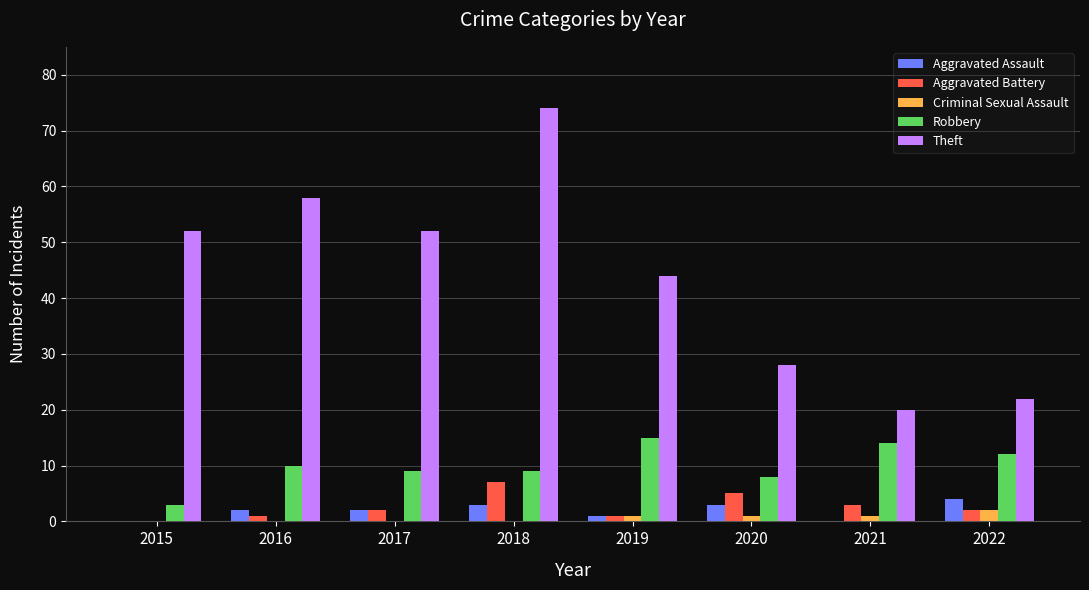

How many data points does each series have?

8